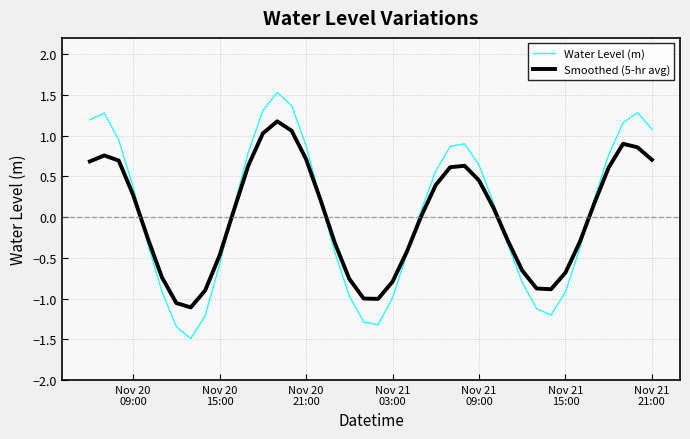

How many interior local valleys does the Smoothed (5-hr avg) series have?

3